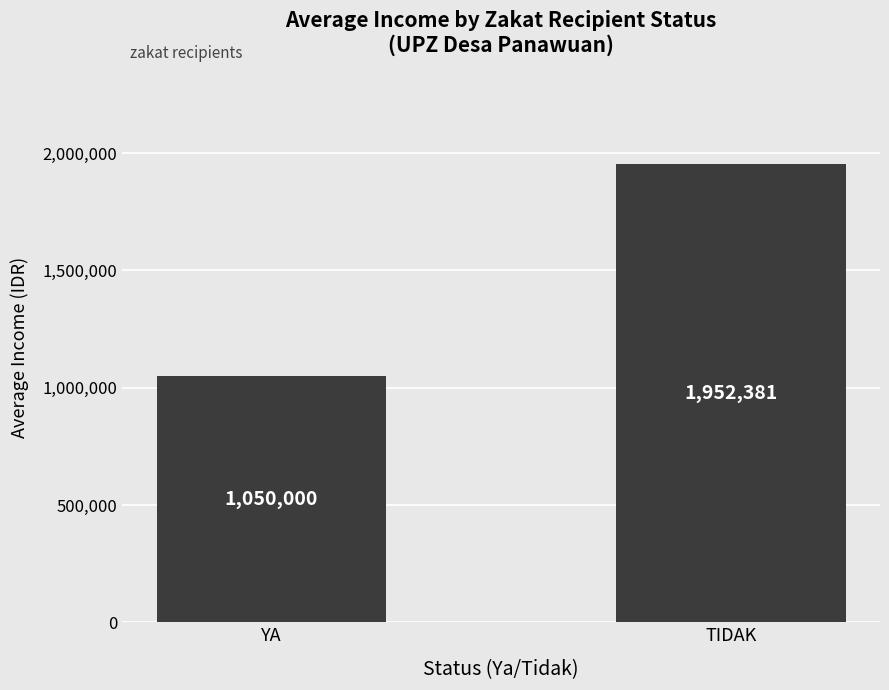

Reading right to left, what are all the values shown in this chart?

1952381.0	1050000.0